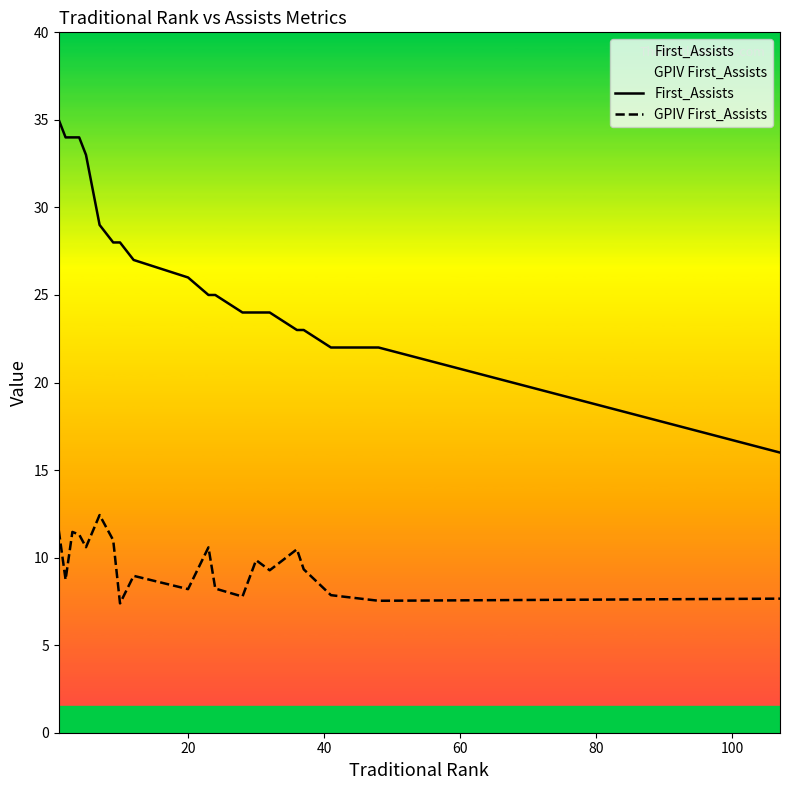

True or false: First_Assists and GPIV First_Assists intersect in this chart.

False